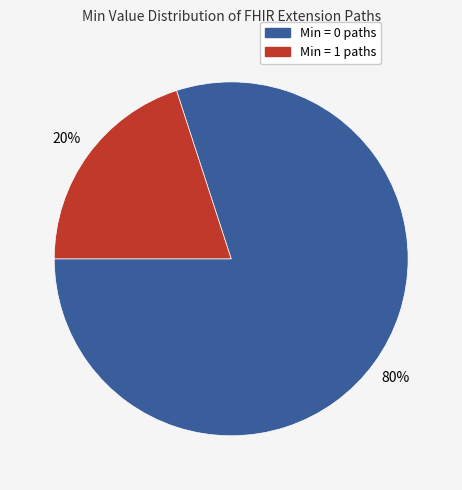

Which category has the smallest portion of the pie?

Min = 1 paths